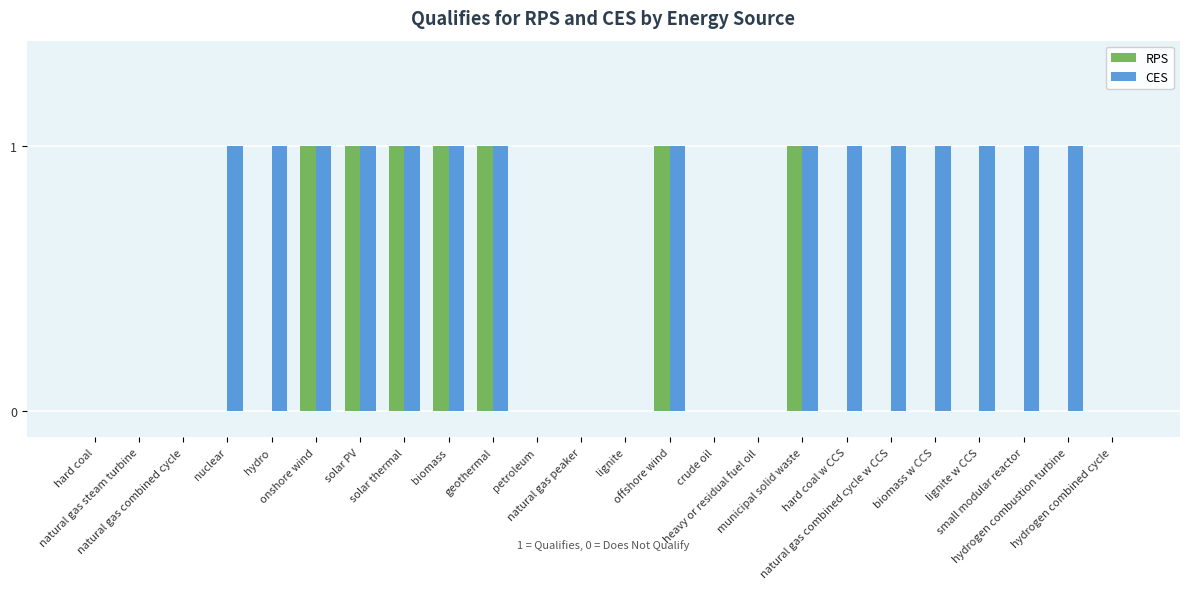

Which series has the largest total across all categories?

CES